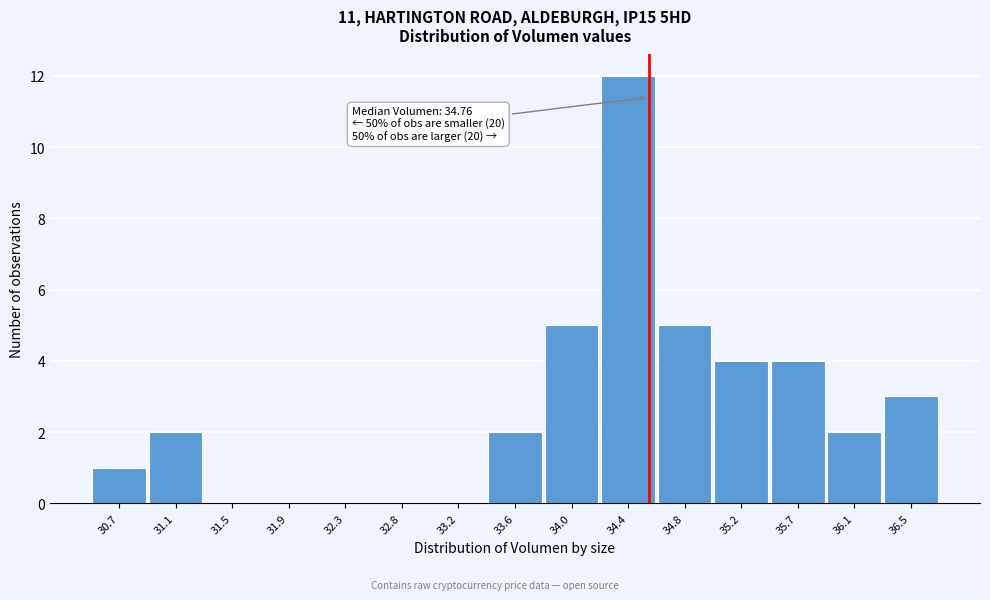

Reading left to right, list all the values displayed in this chart.

30.7=1	31.1=2	31.5=0	31.9=0	32.3=0	32.8=0	33.2=0	33.6=2	34.0=5	34.4=12	34.8=5	35.2=4	35.7=4	36.1=2	36.5=3